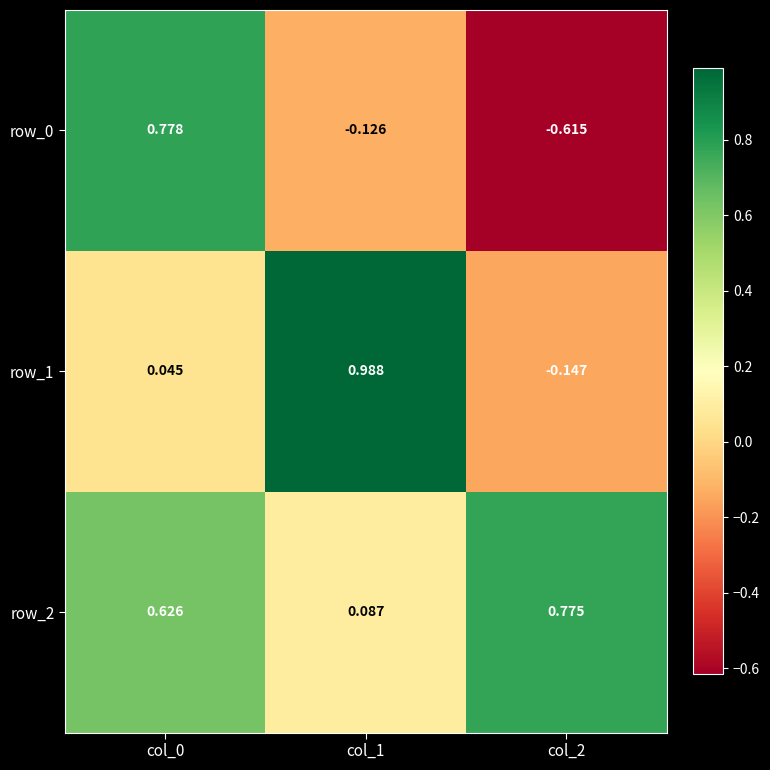

Is the value of row_0 at col_0 greater than the value of row_1 at col_0?

Yes